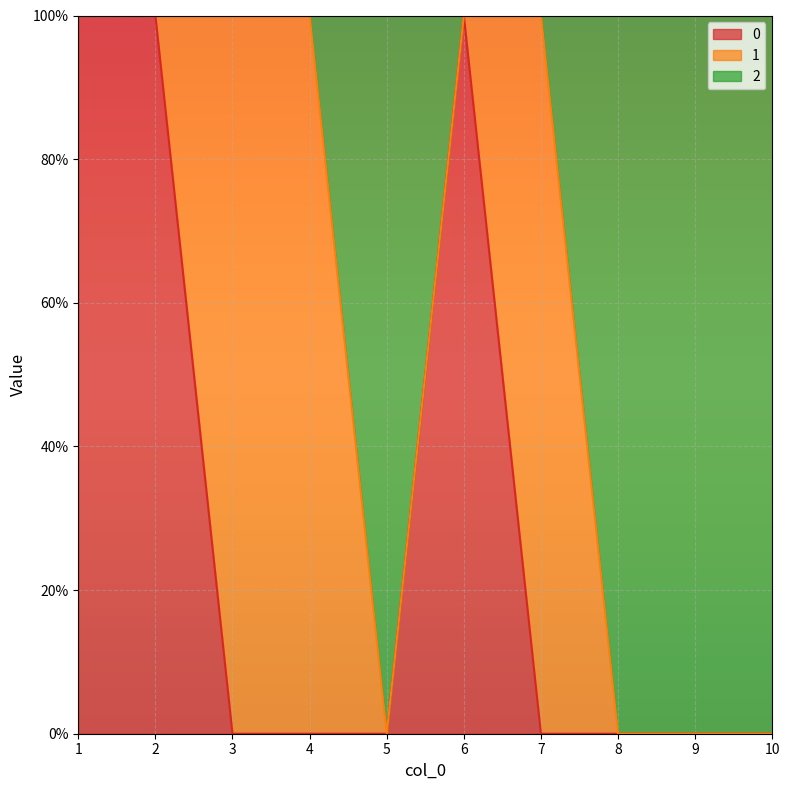

Which label corresponds to the smallest value in the chart?

3